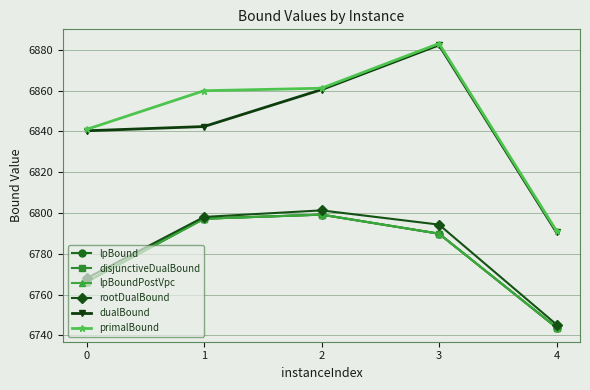

True or false: disjunctiveDualBound and dualBound intersect in this chart.

False